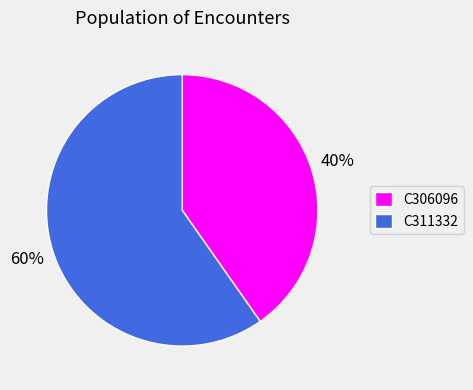

Approximately how many times larger is the value at C311332 compared to C306096?

1.5